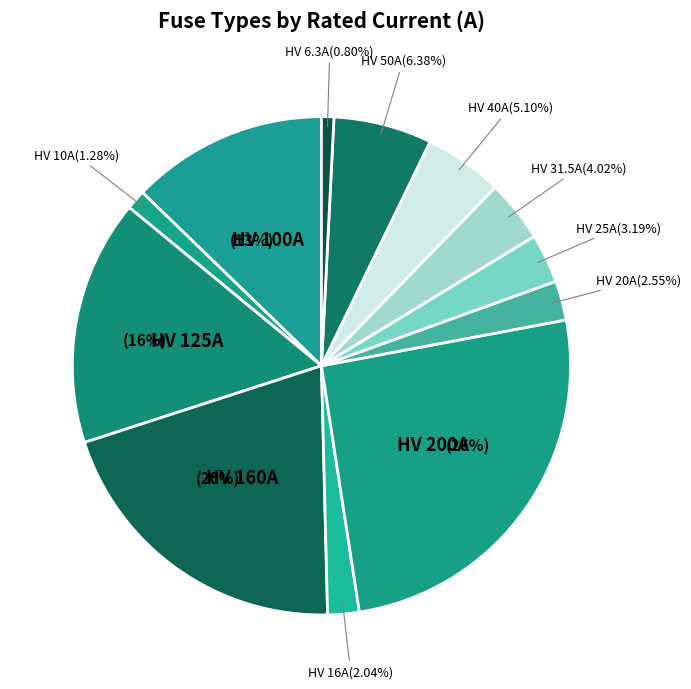

True or false: HV 160A accounts for 20% of the total.

True